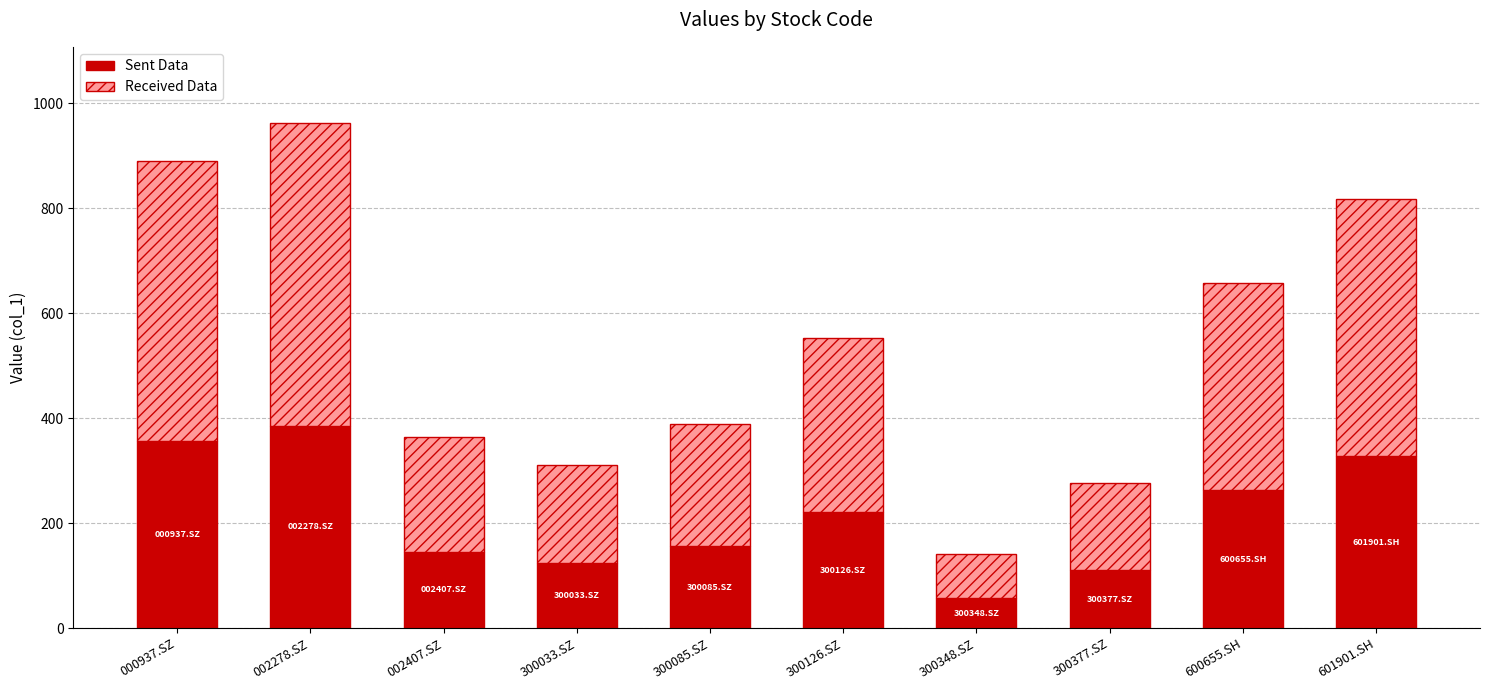

Reading right to left, transcribe the values for Sent Data.

327.4	263.0	110.8	56.4	220.8	155.9	124.3	145.7	385.3	356.2